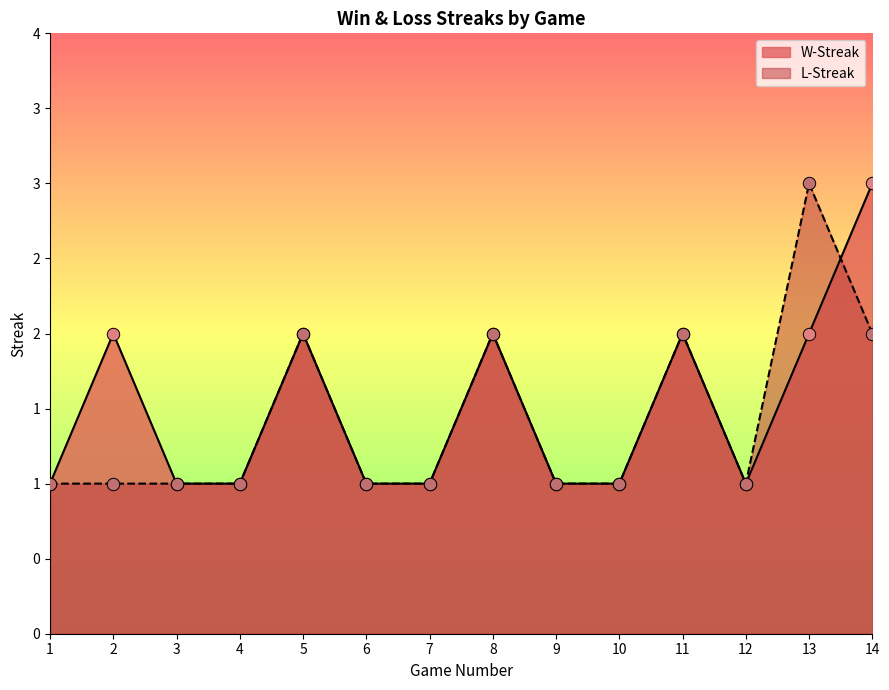

What are all the series names shown in the legend?

W-Streak, L-Streak